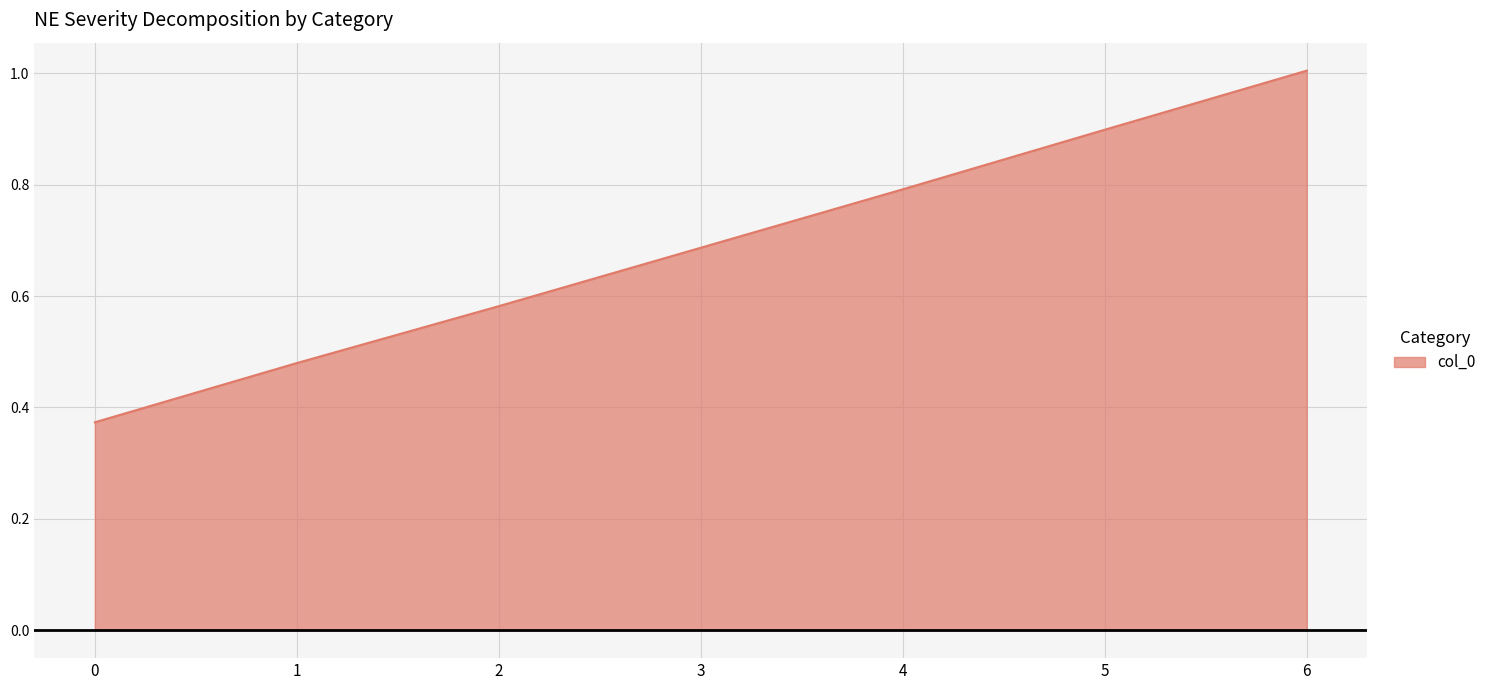

True or false: there are more than 2 points higher than both neighbors.

False